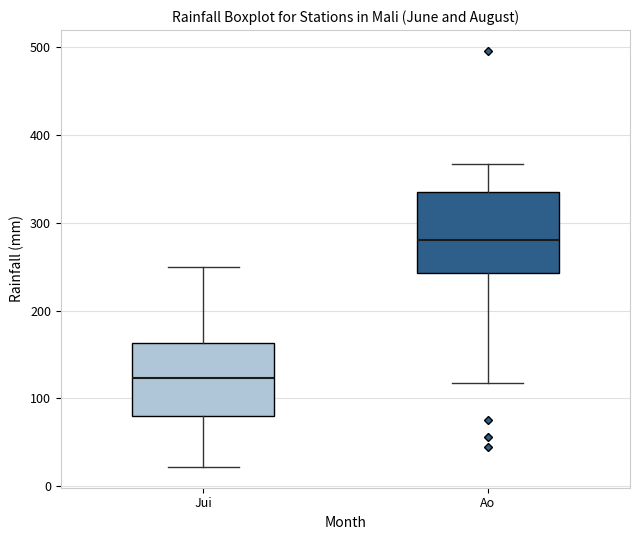

Where does the median line of the box for Ao sit on the y-axis? The values are not printed on the chart, so give them approximately, as read against the axis.

280